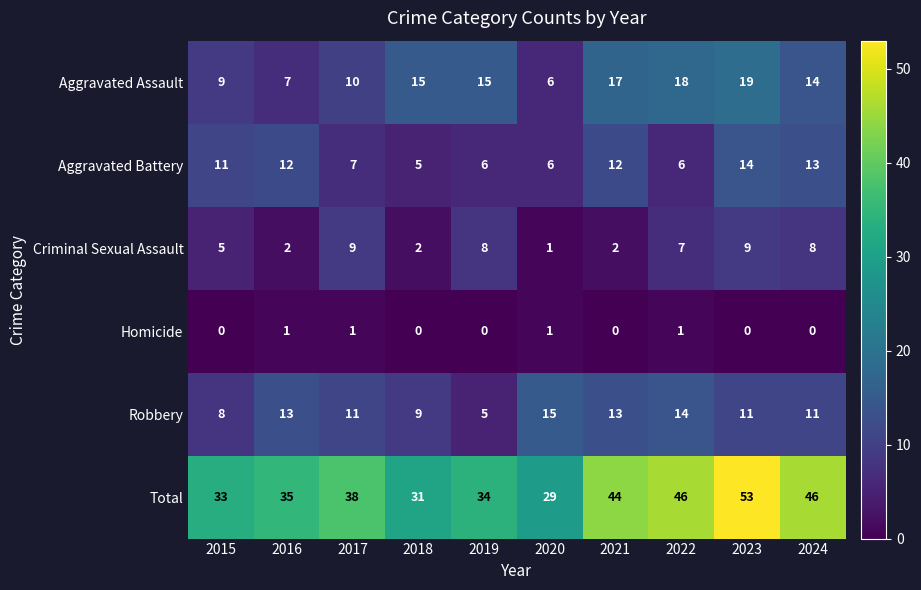

What is the difference between the Criminal Sexual Assault values at 2023 and 2021?

7